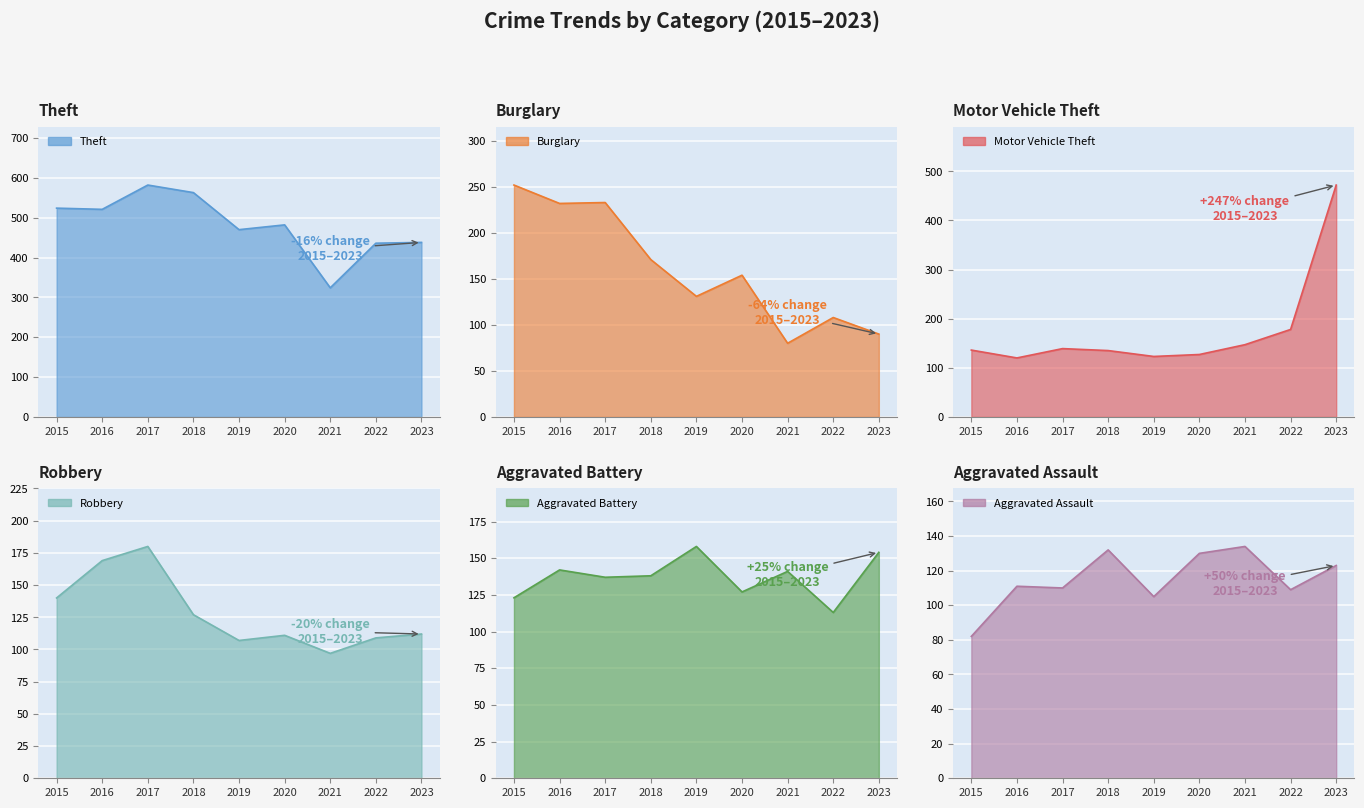

At which category is the sum across all series the highest?

2023